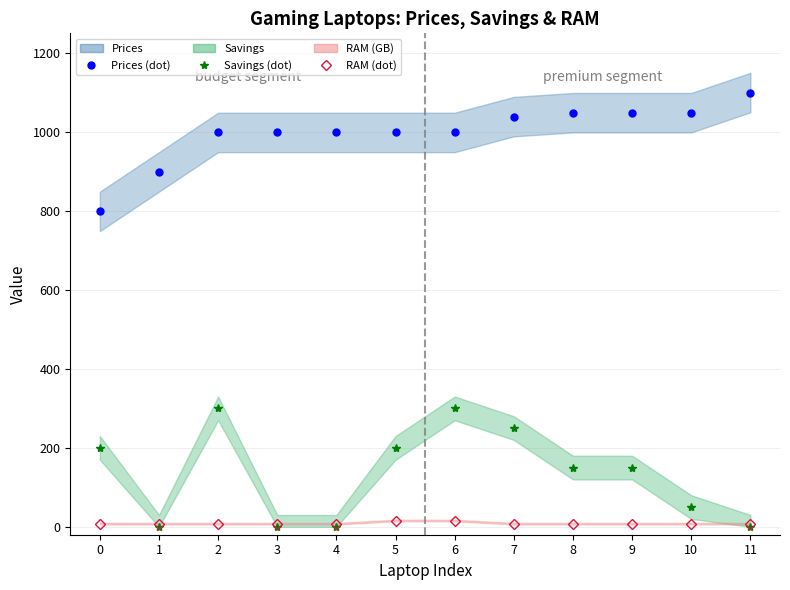

True or false: Prices and Savings intersect in this chart.

False